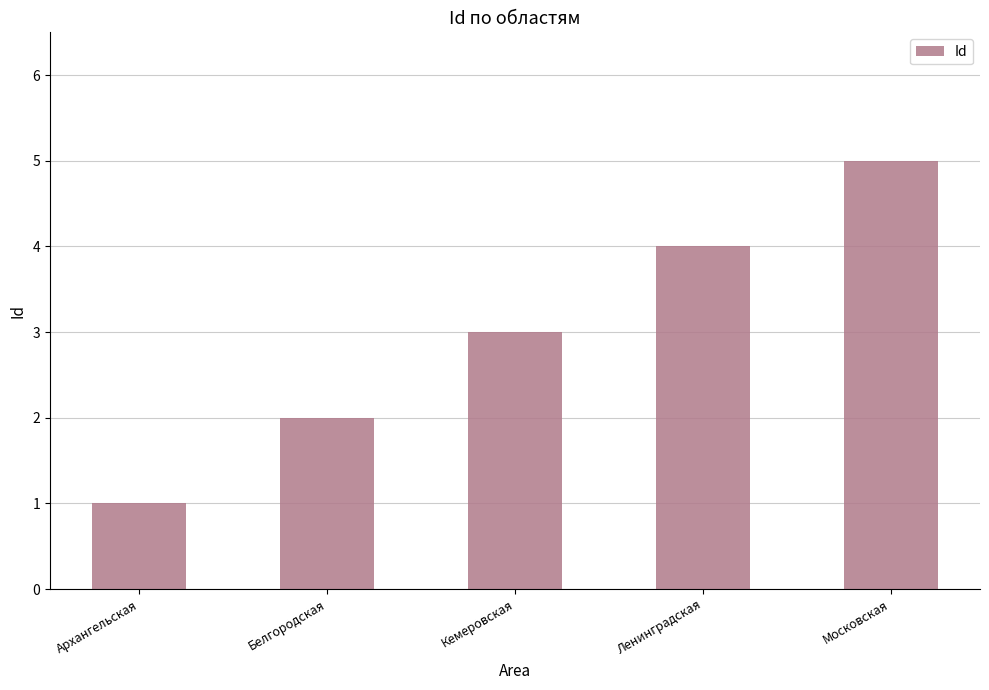

What is the label of the 4th bar from the left?

Ленинградская